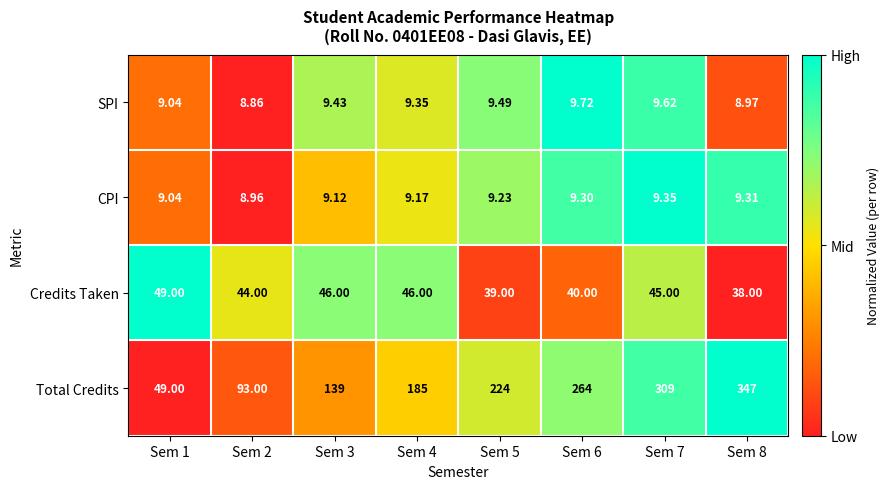

Count the number of categories in the chart.

8